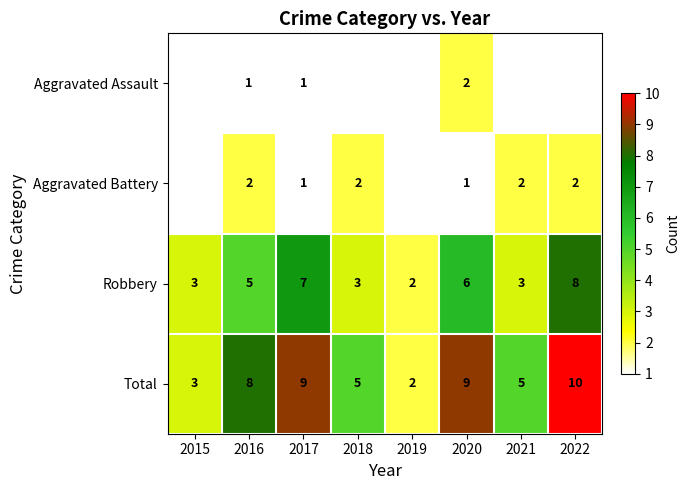

Is the value of Aggravated Assault at 2017 greater than the value of Robbery at 2021?

No